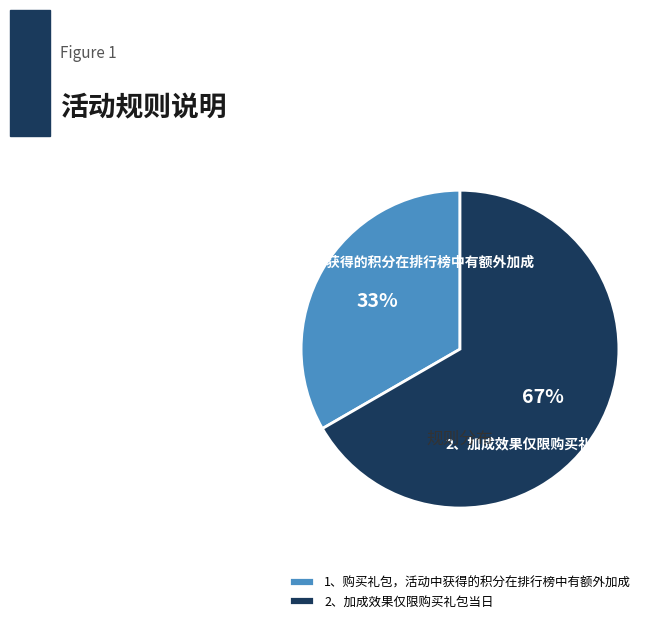

How many segments does this pie chart have?

2